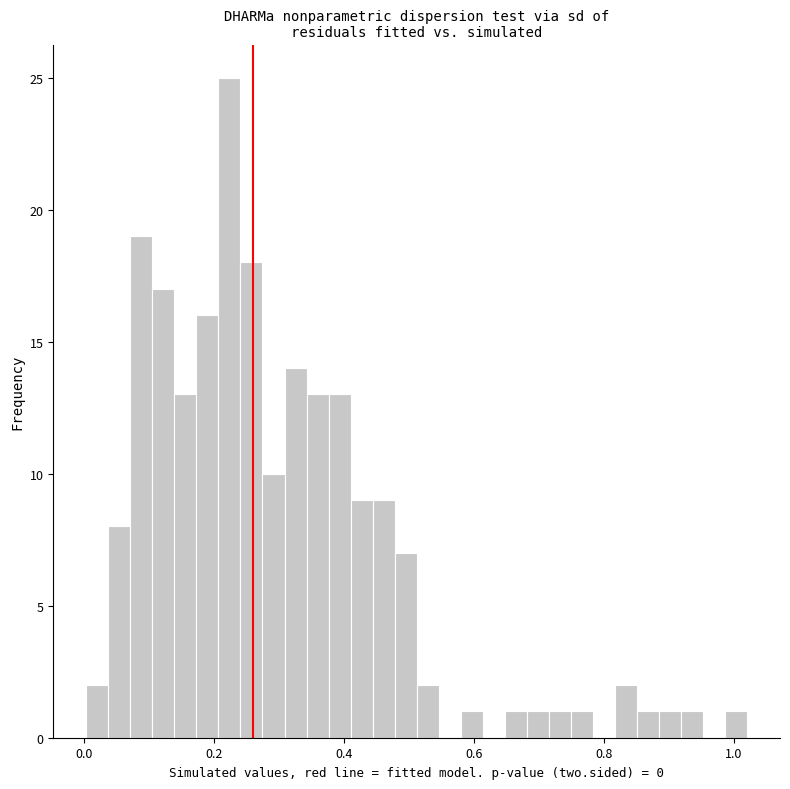

Around what value on the x-axis is the tallest bar? Give the approximate position of its centre, as read against the axis.

0.22